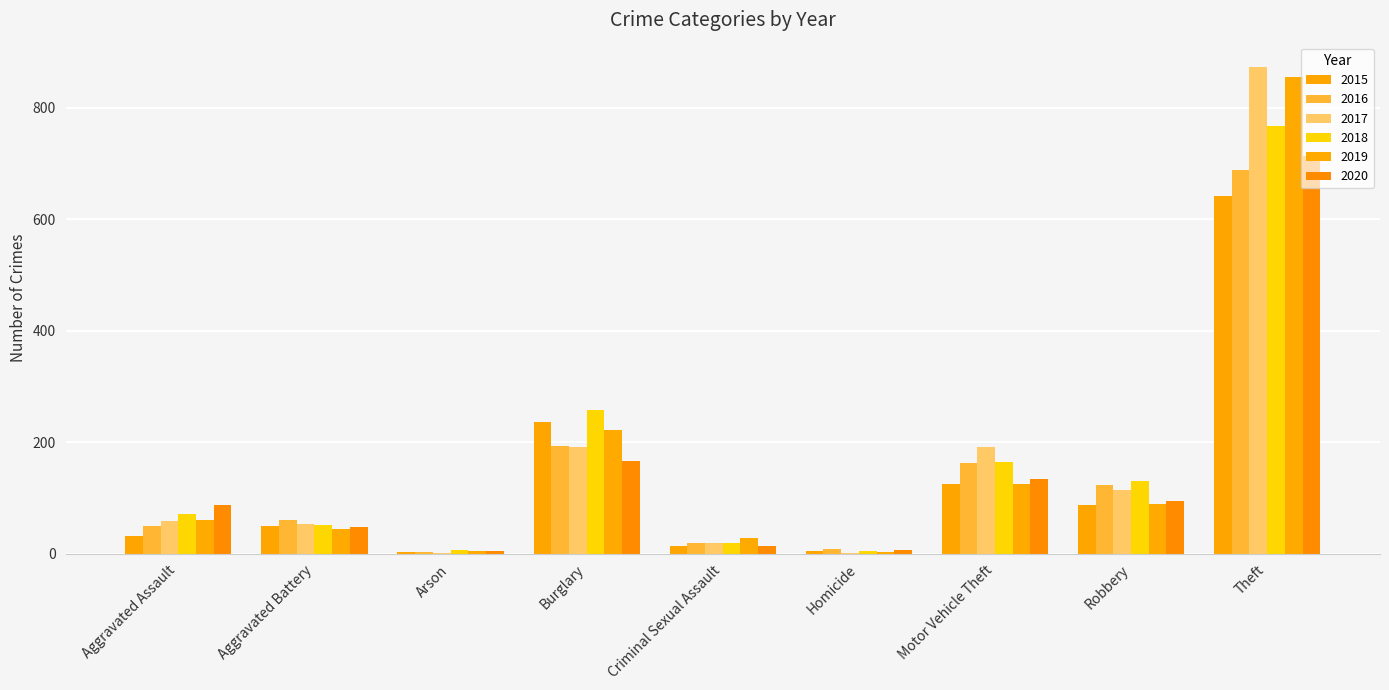

Reading left to right, transcribe all the data shown in this chart.

2015: Aggravated Assault=31	Aggravated Battery=50	Arson=3	Burglary=236	Criminal Sexual Assault=13	Homicide=4	Motor Vehicle Theft=125	Robbery=87	Theft=641
2016: Aggravated Assault=50	Aggravated Battery=60	Arson=3	Burglary=194	Criminal Sexual Assault=19	Homicide=8	Motor Vehicle Theft=163	Robbery=123	Theft=689
2017: Aggravated Assault=59	Aggravated Battery=54	Arson=1	Burglary=192	Criminal Sexual Assault=19	Homicide=2	Motor Vehicle Theft=191	Robbery=115	Theft=873
2018: Aggravated Assault=72	Aggravated Battery=52	Arson=6	Burglary=257	Criminal Sexual Assault=19	Homicide=5	Motor Vehicle Theft=164	Robbery=130	Theft=767
2019: Aggravated Assault=61	Aggravated Battery=45	Arson=5	Burglary=221	Criminal Sexual Assault=29	Homicide=3	Motor Vehicle Theft=125	Robbery=89	Theft=855
2020: Aggravated Assault=88	Aggravated Battery=48	Arson=4	Burglary=167	Criminal Sexual Assault=13	Homicide=6	Motor Vehicle Theft=134	Robbery=94	Theft=714